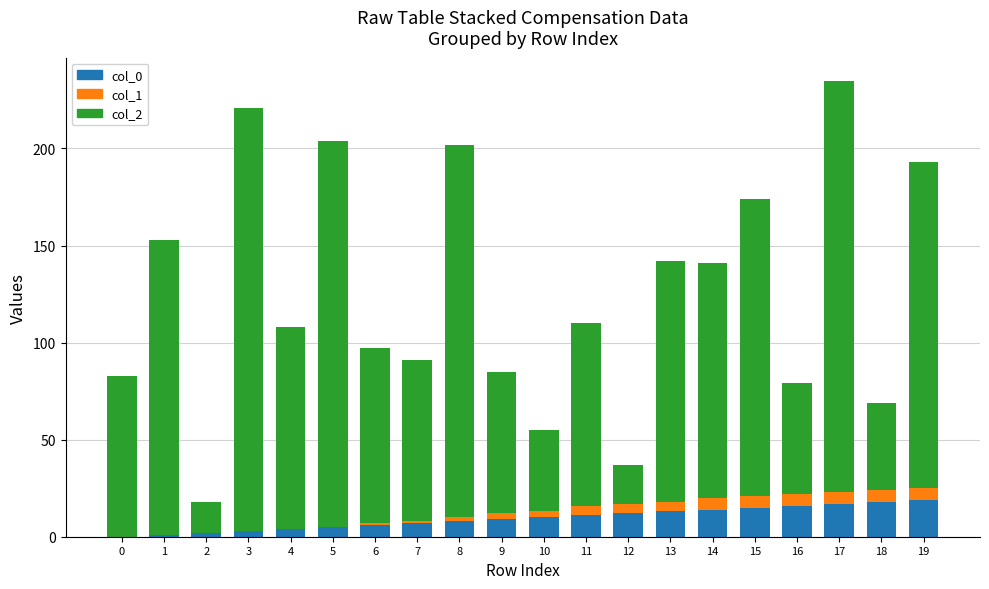

The col_0 series shows 12 at 12. True or false?

True